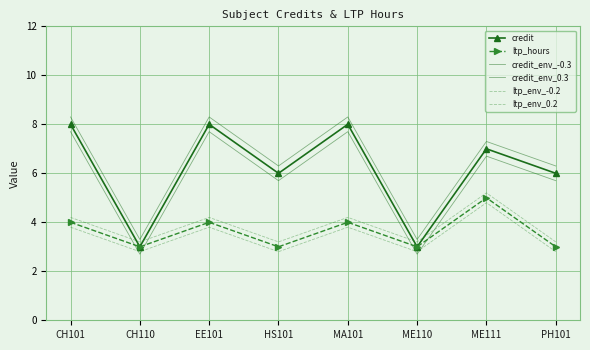

What position from the left is PH101?

8